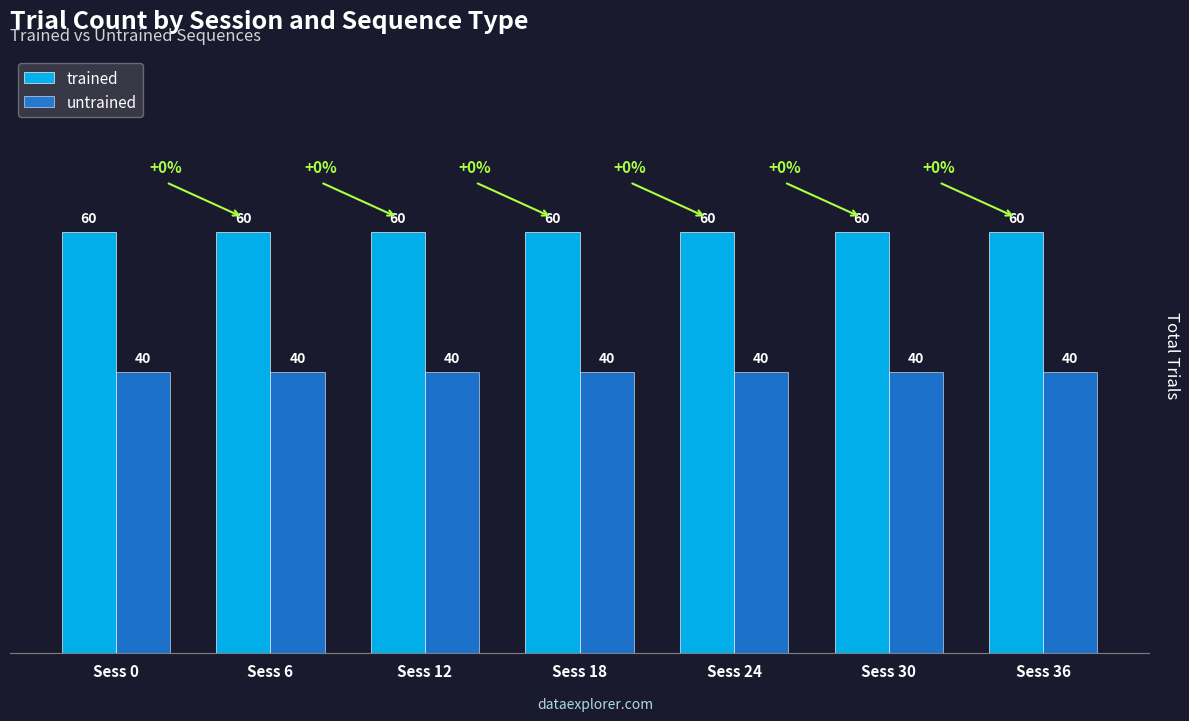

Read the untrained value at Sess 24.

40